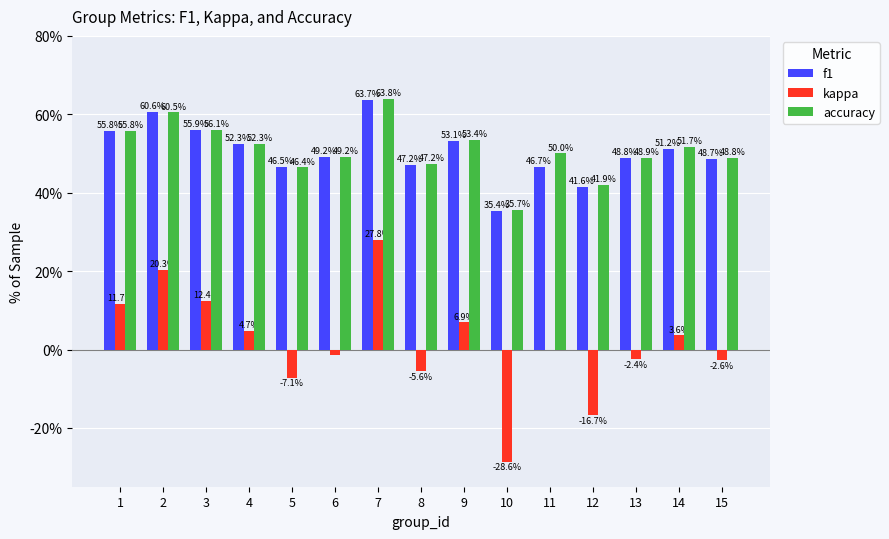

What is the sum of the accuracy values at 14 and 6?

100.9